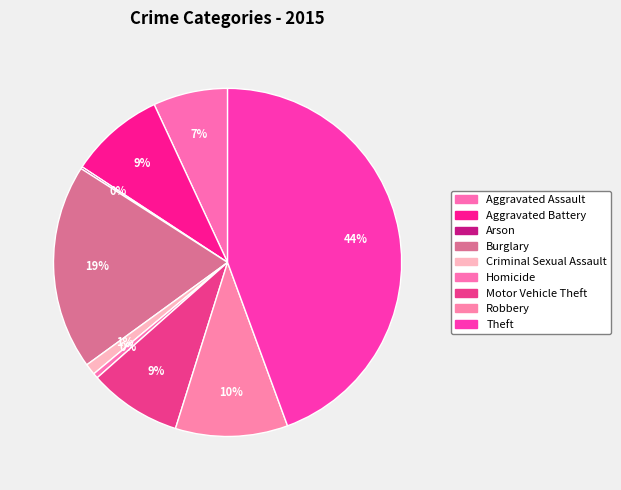

To the nearest percent, what percentage of the pie is Burglary?

19%